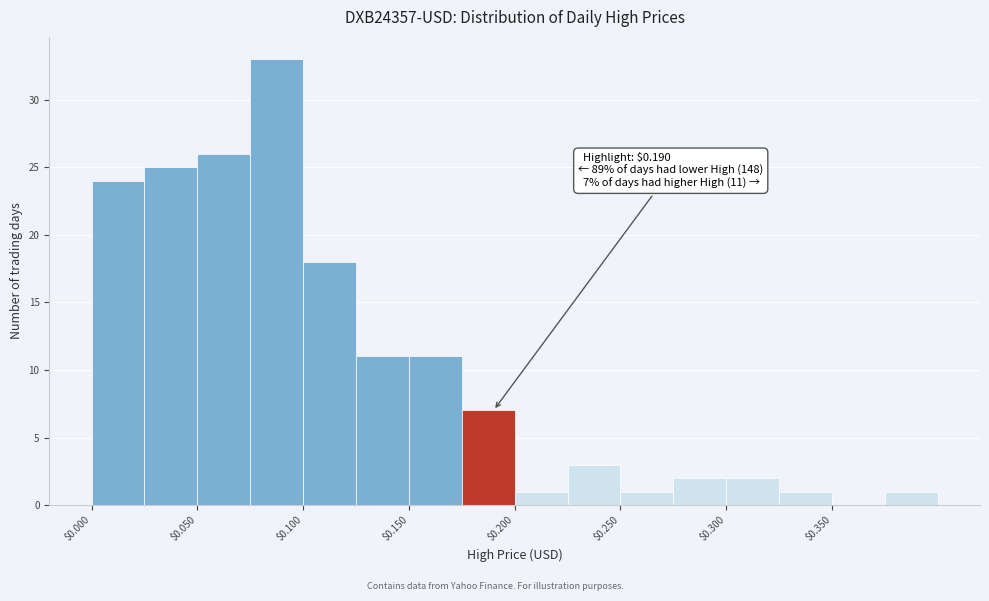

Over which range of the x-axis is the bar tallest?

0.075 to 0.100